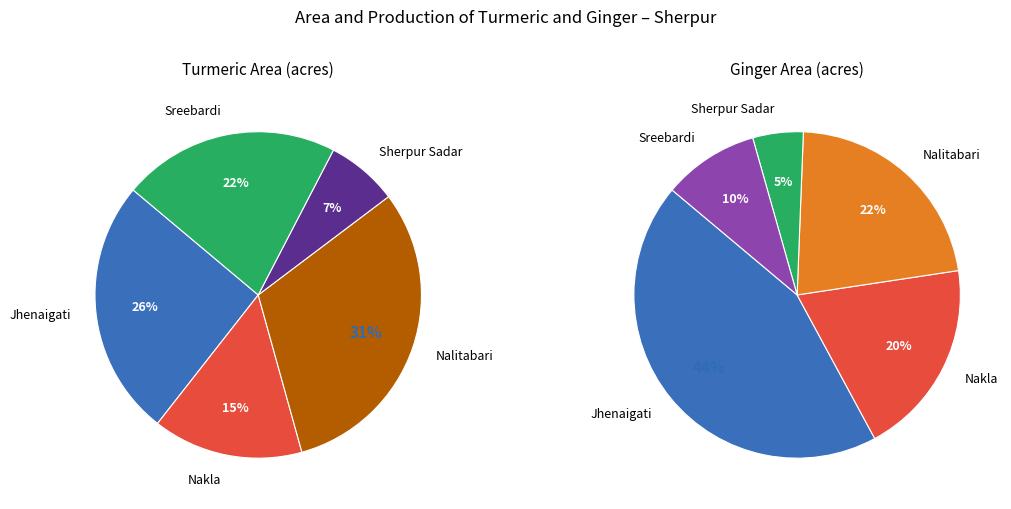

Does any single category account for the majority?

No